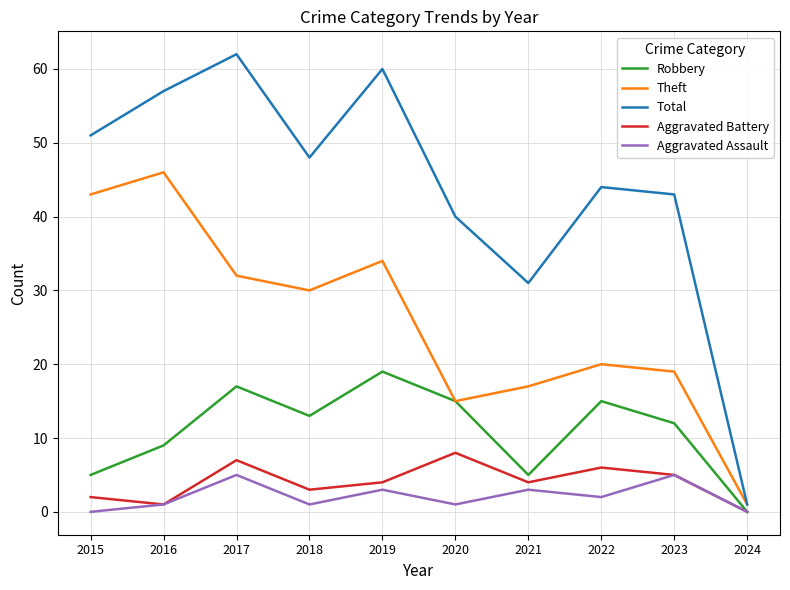

Which series changed the most between 2021 and 2022?

Total